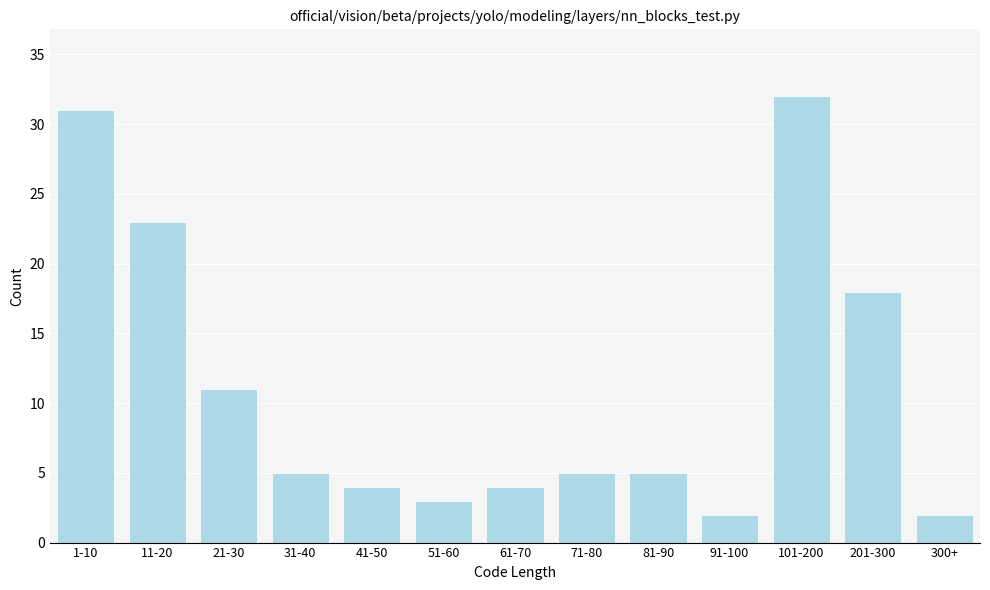

Reading right to left, list all the values displayed in this chart.

300+=2	201-300=18	101-200=32	91-100=2	81-90=5	71-80=5	61-70=4	51-60=3	41-50=4	31-40=5	21-30=11	11-20=23	1-10=31